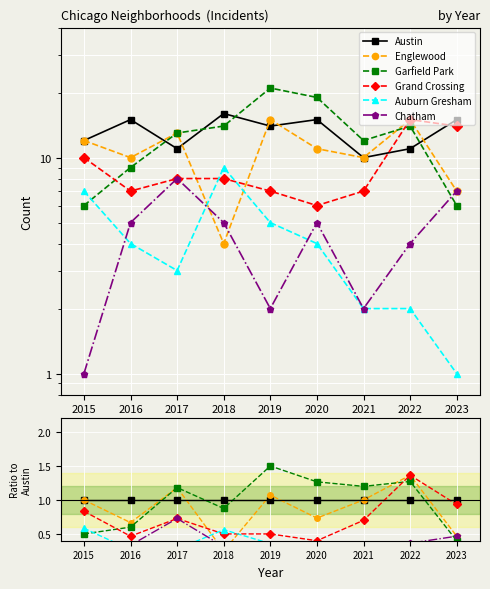

True or false: Austin and Grand Crossing intersect in this chart.

True